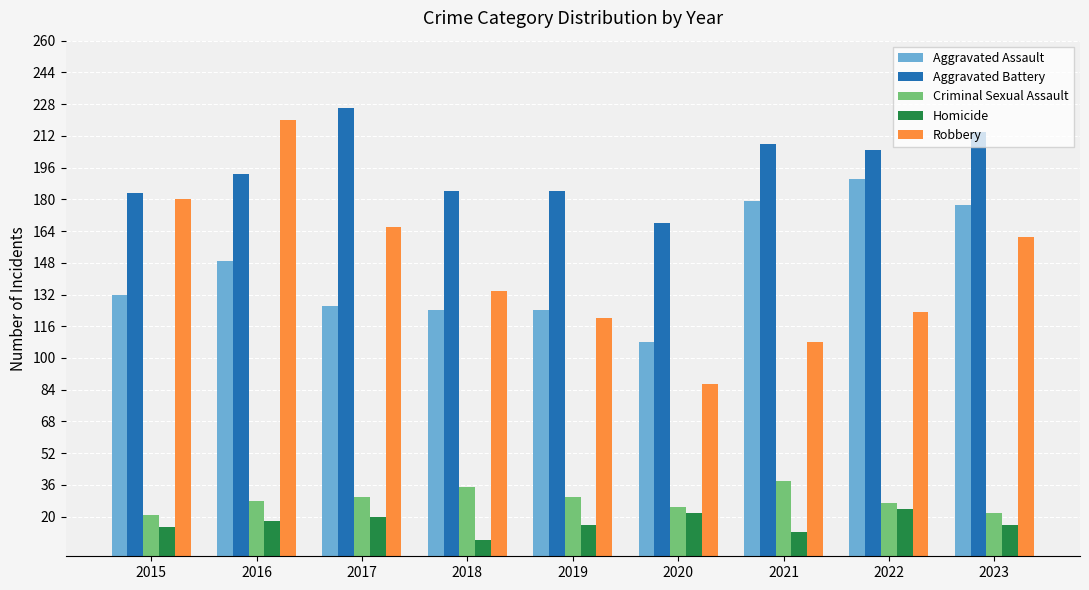

What is the approximate value of Aggravated Battery at 2020?

168